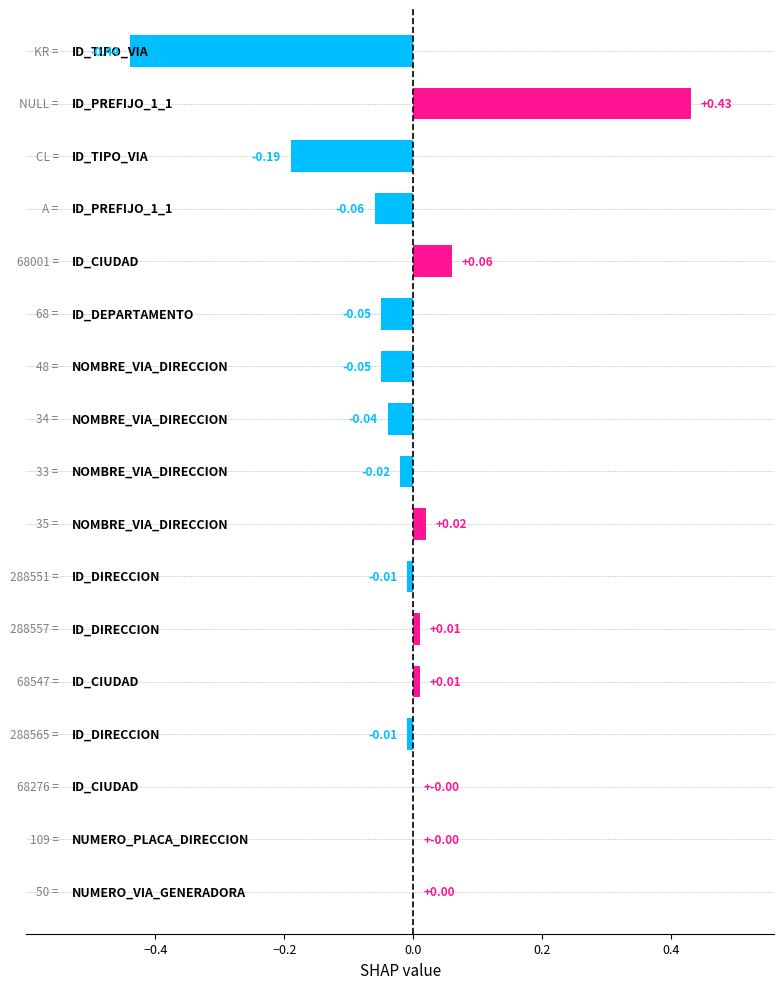

How many categories are shown in the chart?

17